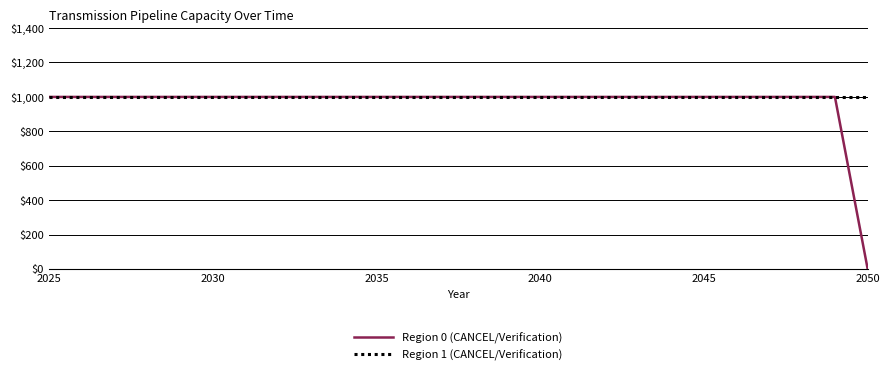

Which series has the largest total across all categories?

Region 1 (CANCEL/Verification)